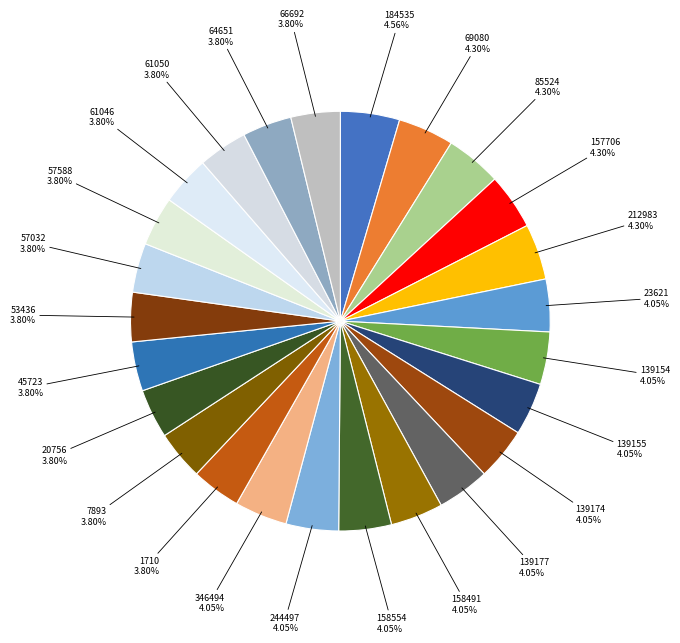

What percentage is the 346494 slice, to the nearest percent?

4%